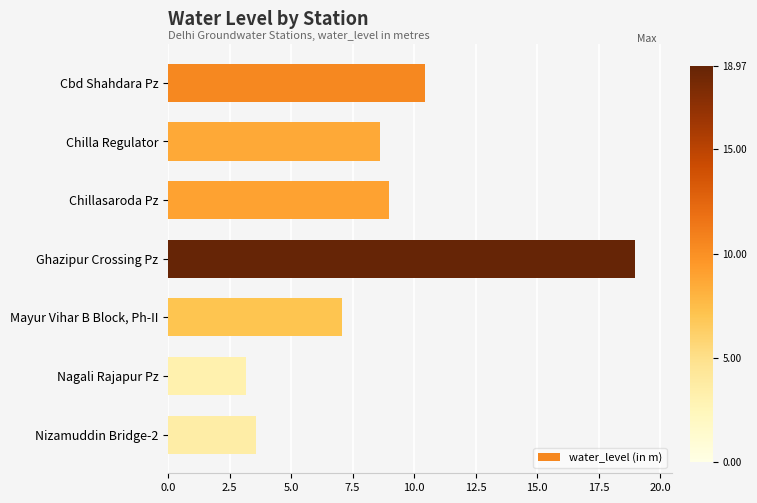

Rank the categories by value from lowest to highest.

Nagali Rajapur Pz, Nizamuddin Bridge-2, Mayur Vihar B Block, Ph-II, Chilla Regulator, Chillasaroda Pz, Cbd Shahdara Pz, Ghazipur Crossing Pz